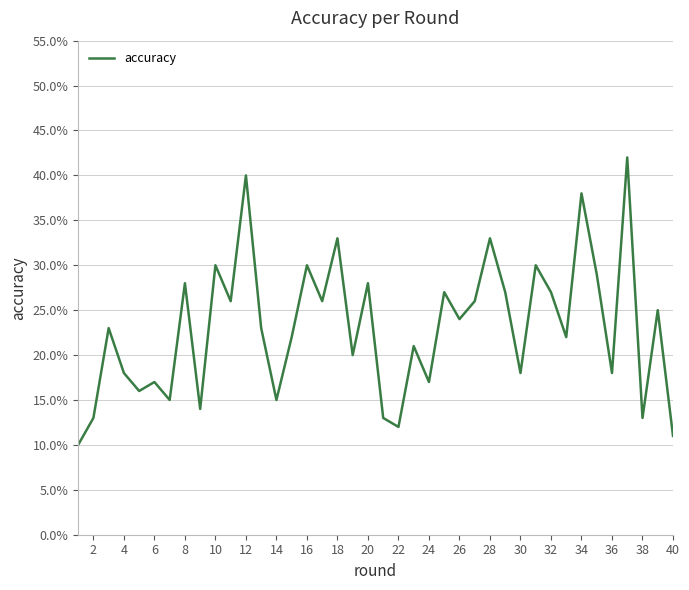

What is the average value?

0.2